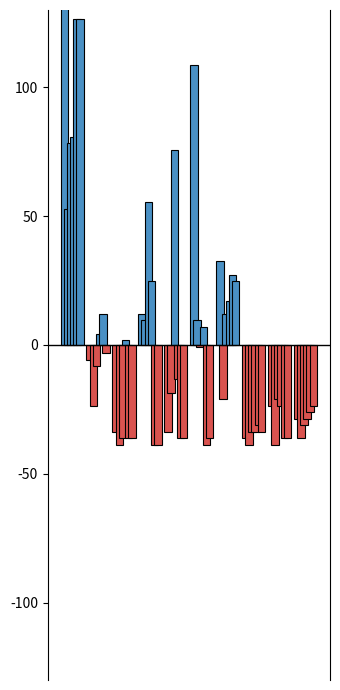

Which has a higher value, Australia or Fiji?

Australia